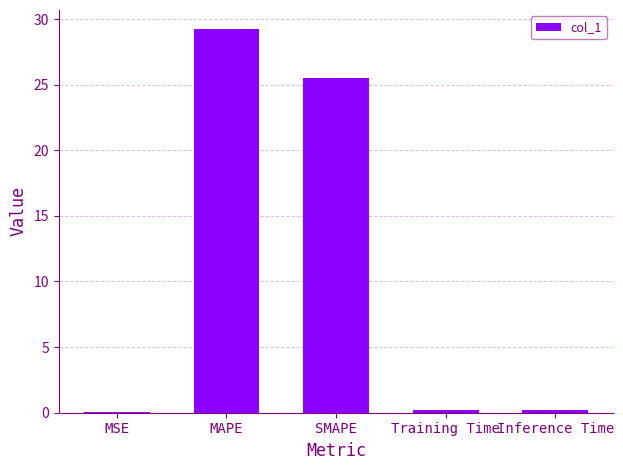

Are the bars grouped side by side (vs. stacked)?

No